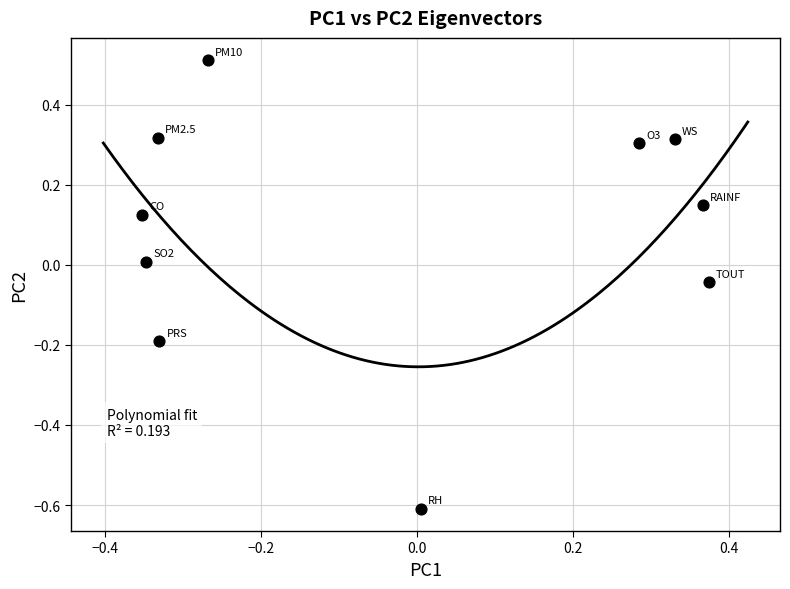

What is the range of Y values (max minus min)?

1.1